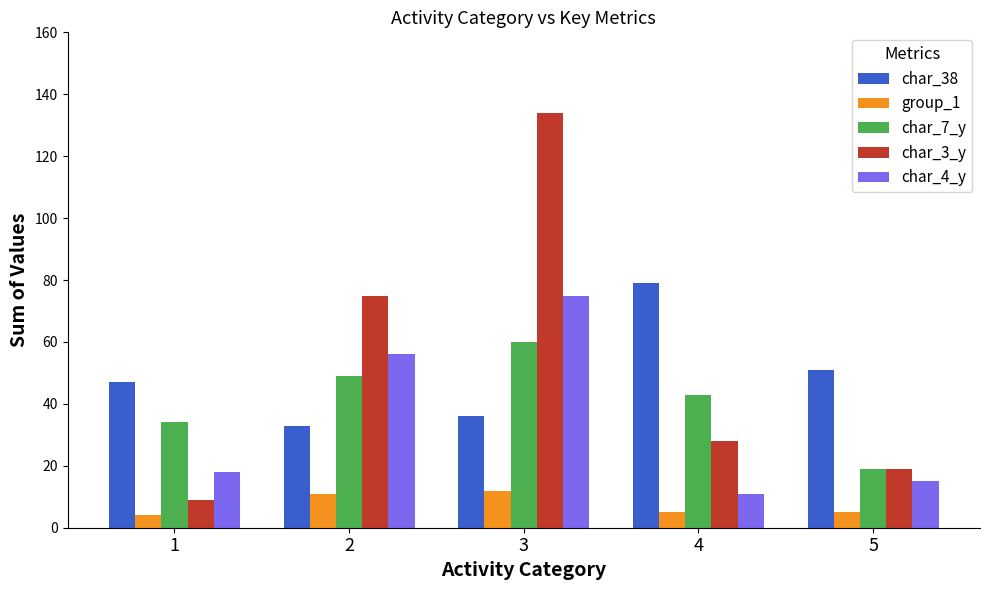

What is the greatest value displayed?

134